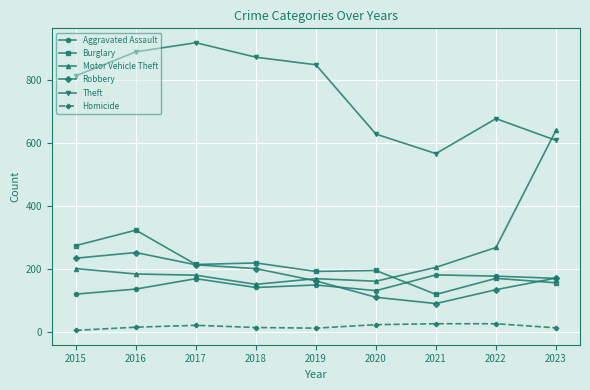

What is the difference between the Robbery values at 2016 and 2020?

142